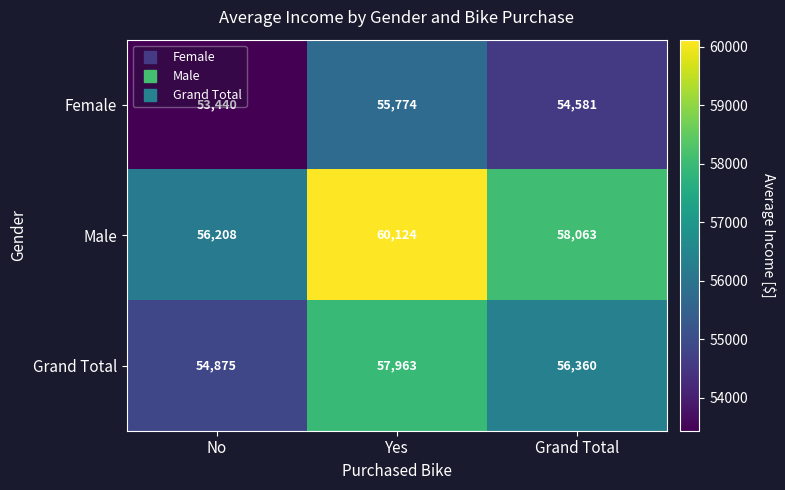

Which series changed the most between No and Grand Total?

Male